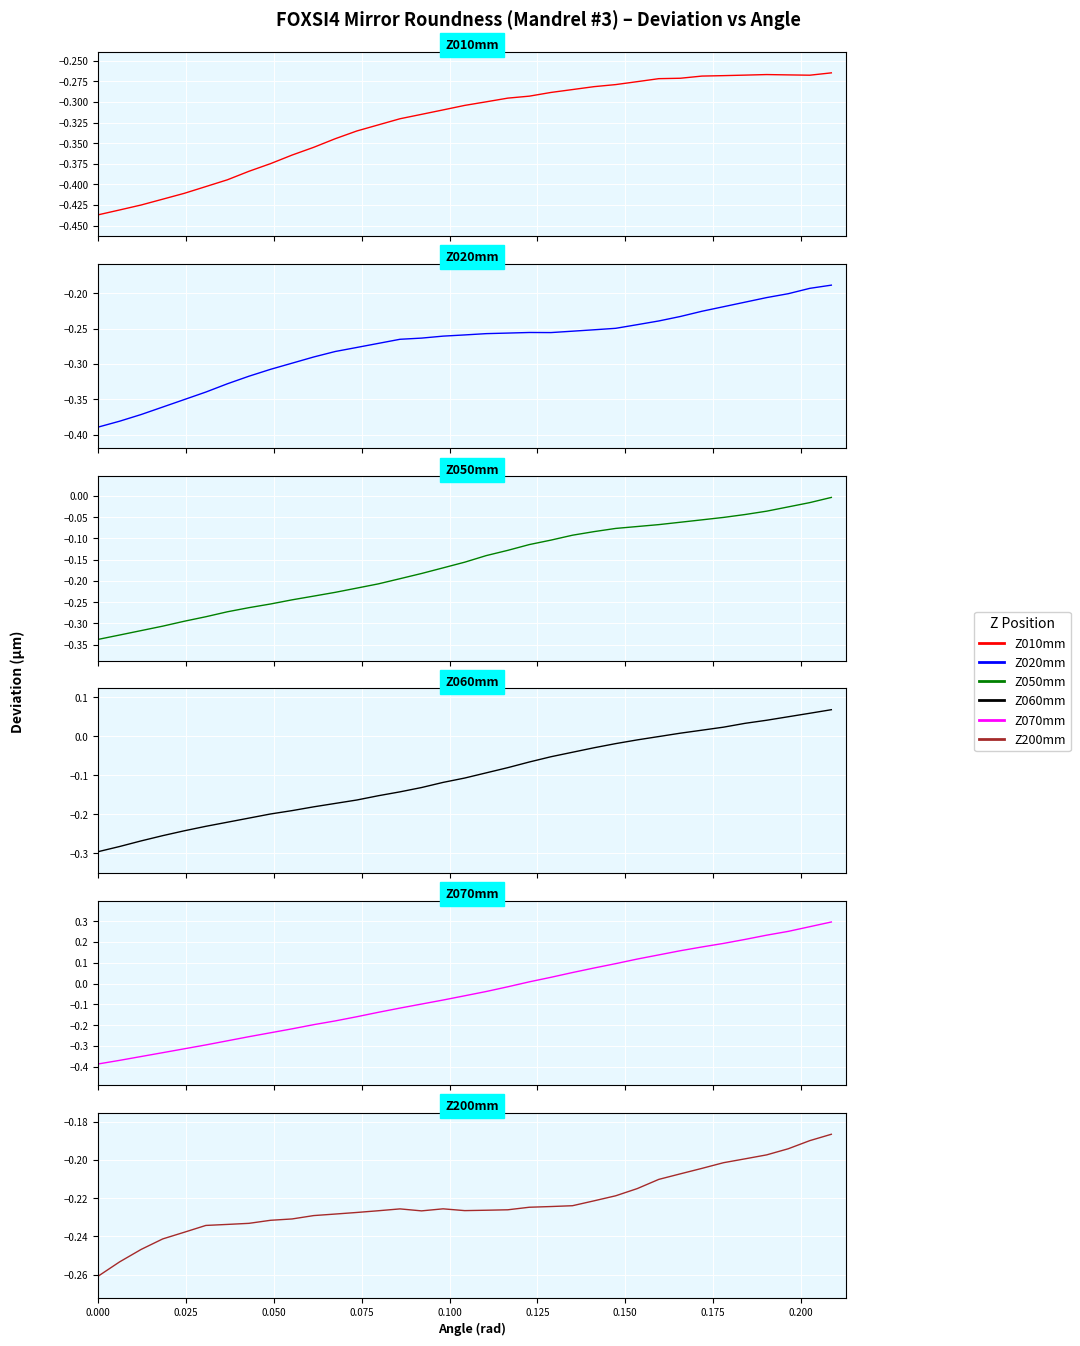

What is the spread (max minus min) of values at 34?

0.6